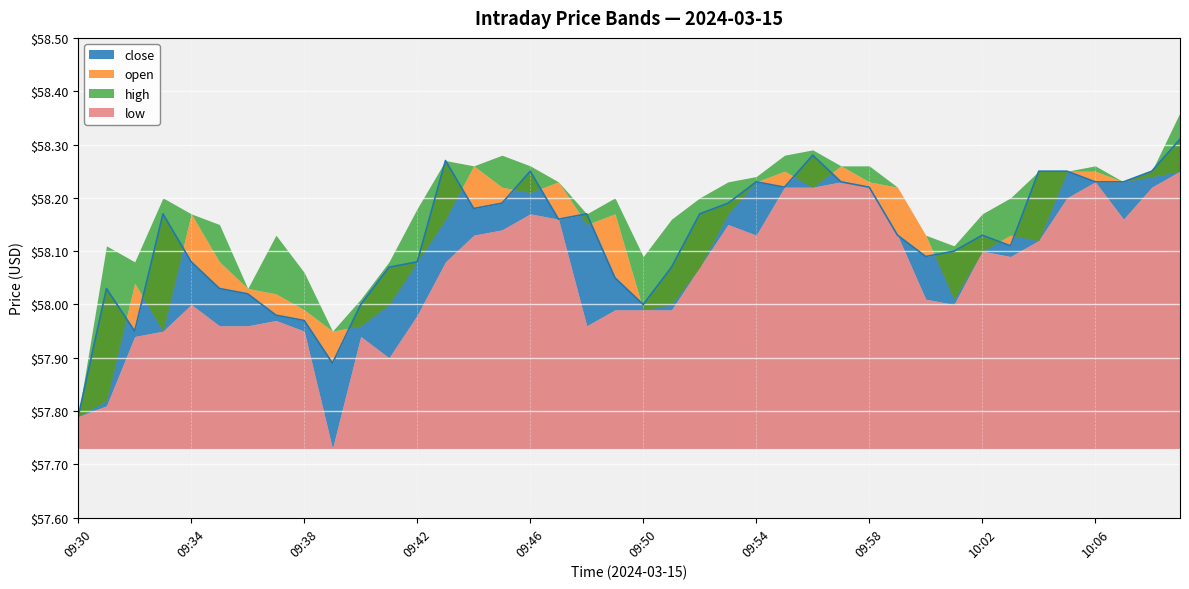

In open, how many points are higher than both neighbors (excluding endpoints)?

8